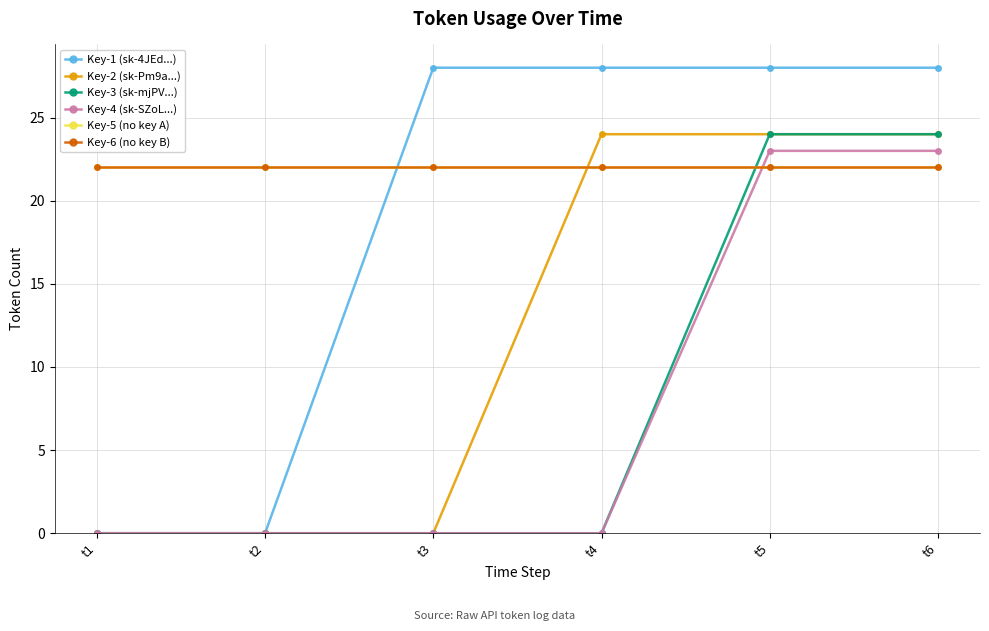

Does the chart have visible grid lines?

Yes